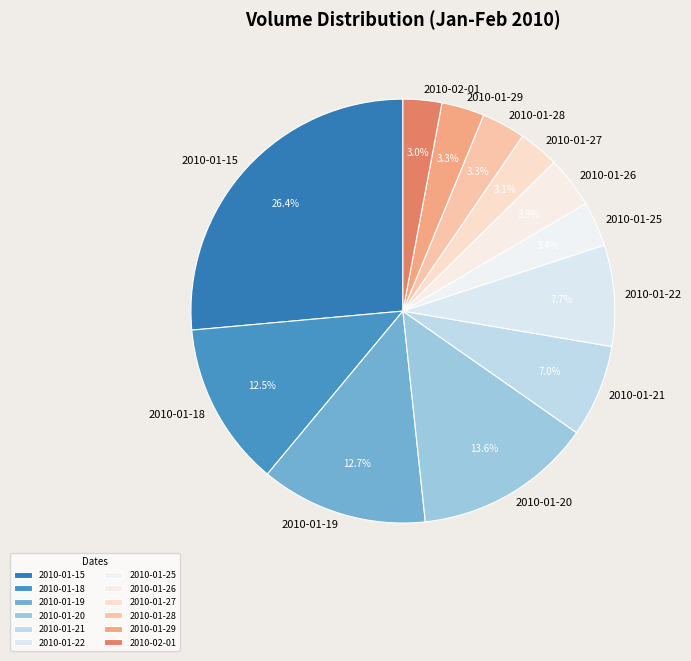

What percentage is NOT represented by 2010-01-19?

87.3%